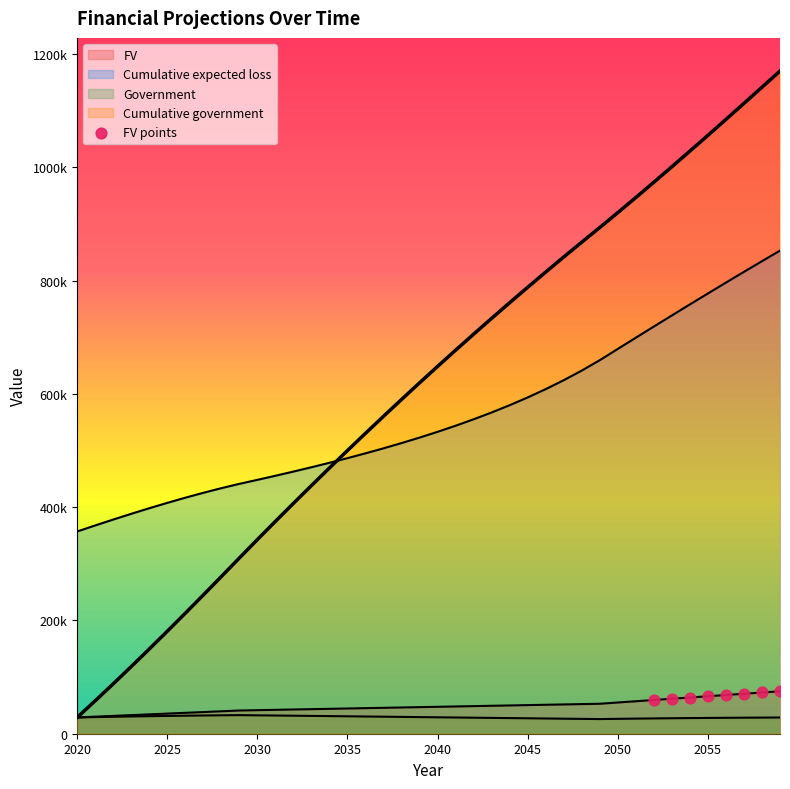

At which category is the sum across all series the highest?

2059